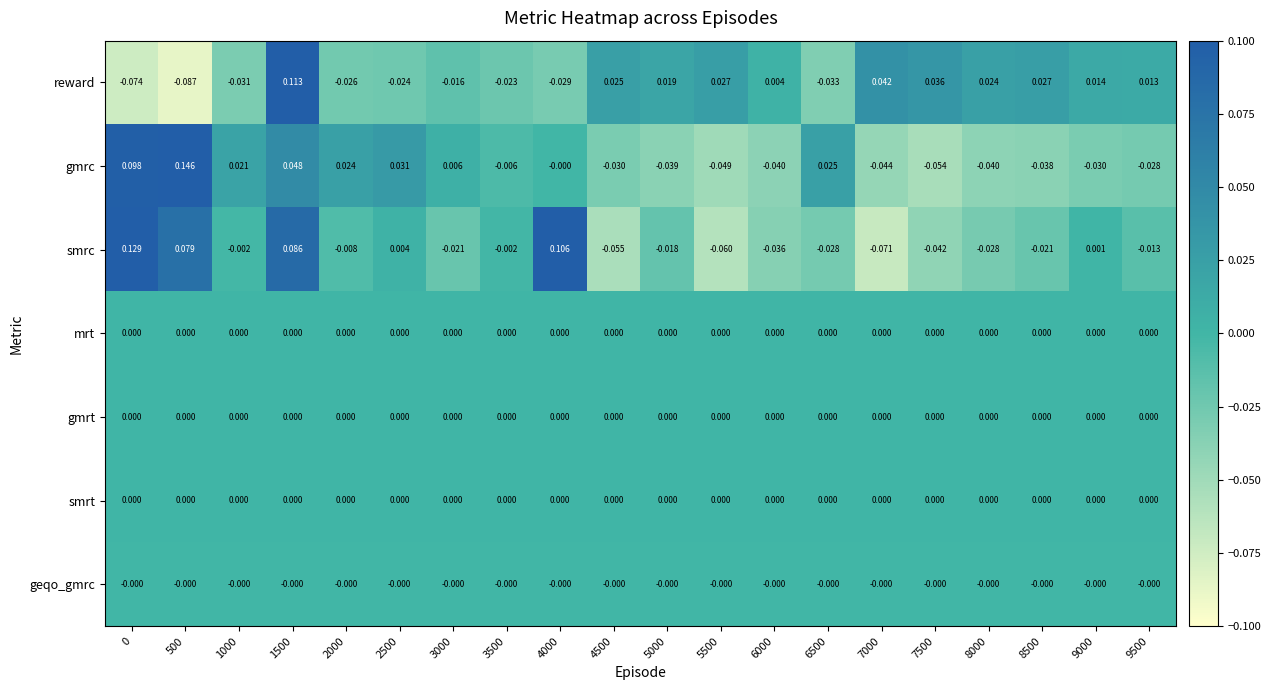

Which category has the lowest value across all series?

500